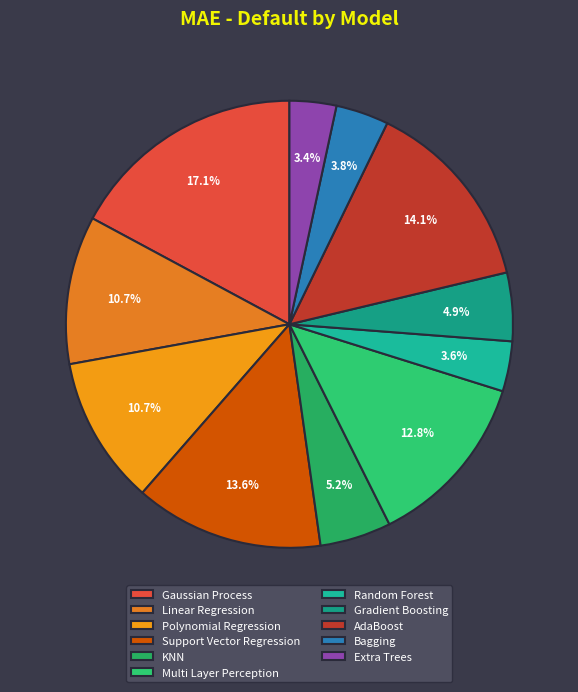

Is the sum of Polynomial Regression and KNN greater than half?

No